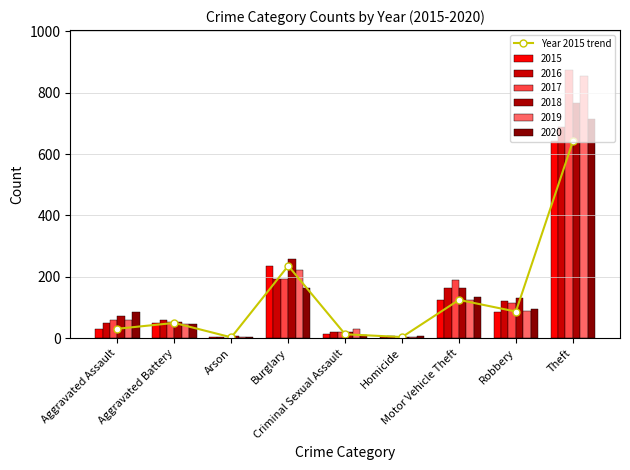

List the labels in order of value, largest first.

Theft, Burglary, Motor Vehicle Theft, Robbery, Aggravated Battery, Aggravated Assault, Criminal Sexual Assault, Homicide, Arson